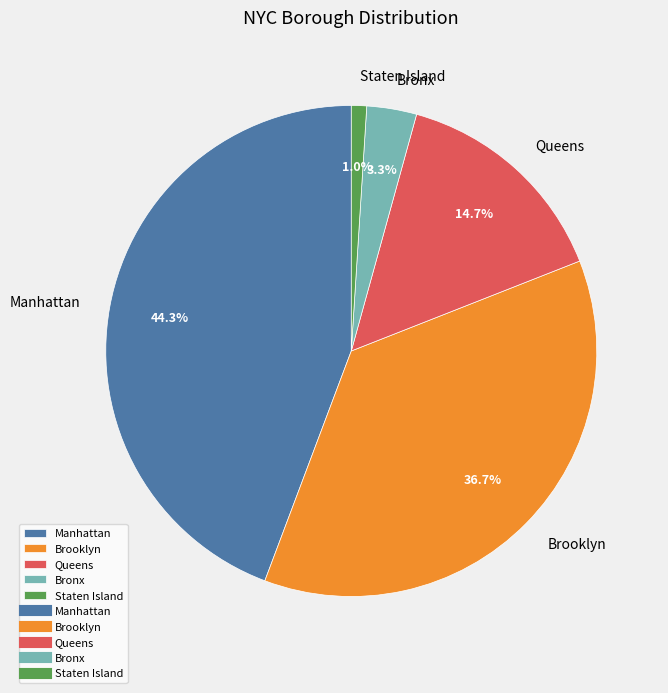

To the nearest percent, what percentage of the pie is Bronx?

3%